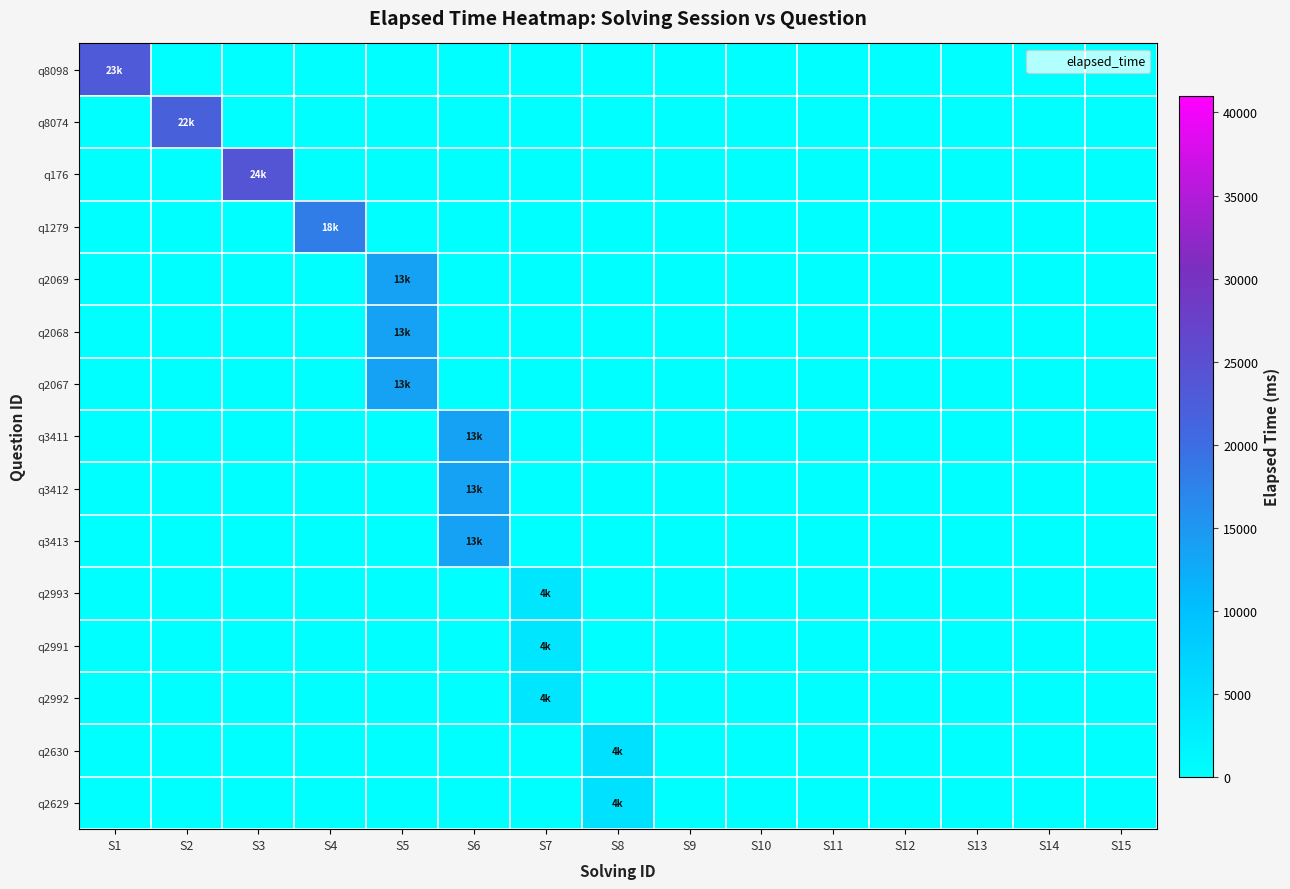

How many distinct data groups are displayed?

15